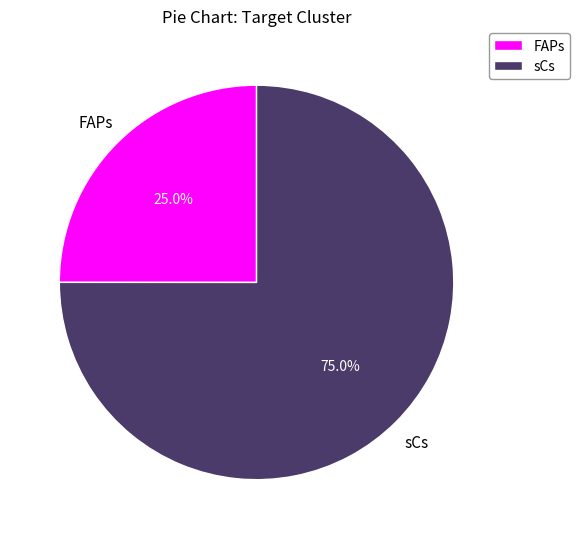

To the nearest percent, what portion does FAPs represent?

25%